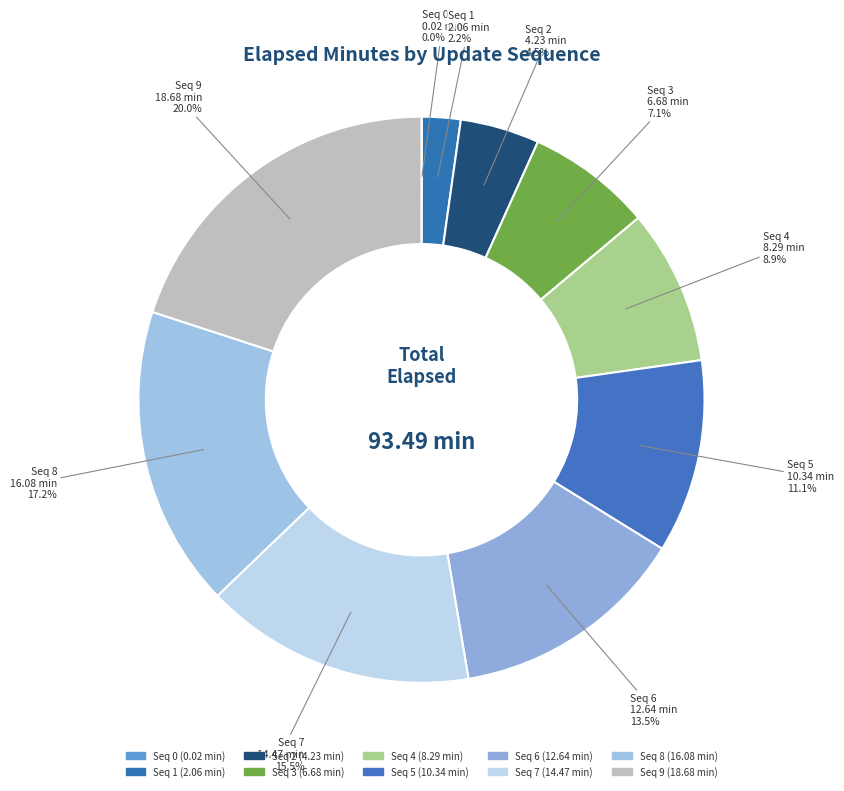

Rank the categories by value from lowest to highest.

0, 1, 2, 3, 4, 5, 6, 7, 8, 9